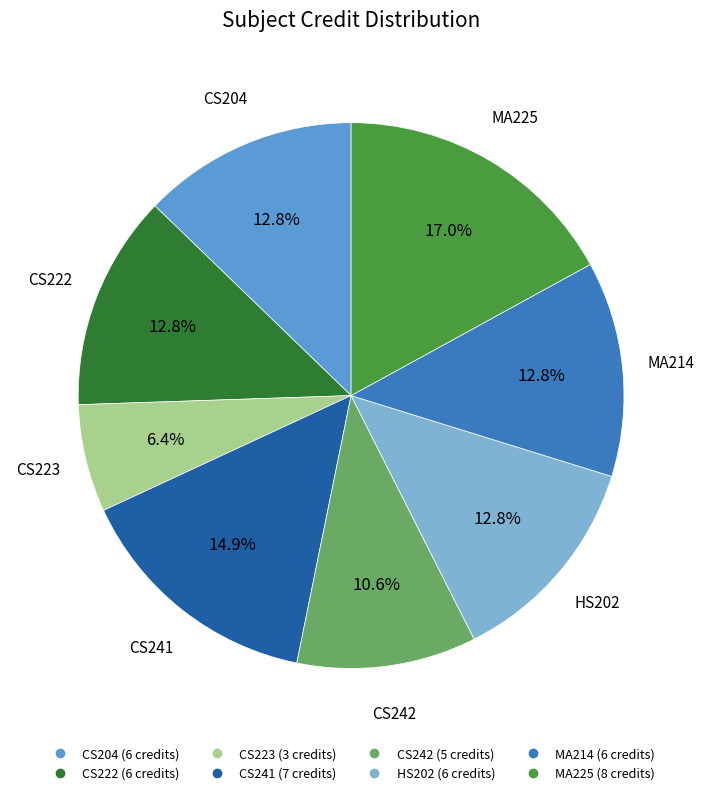

True or false: CS242 accounts for 11% of the total.

True